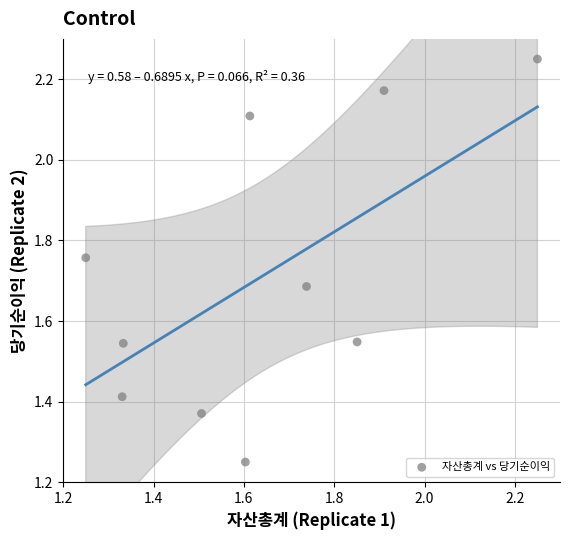

What is the range of X values (max minus min)?

1.0